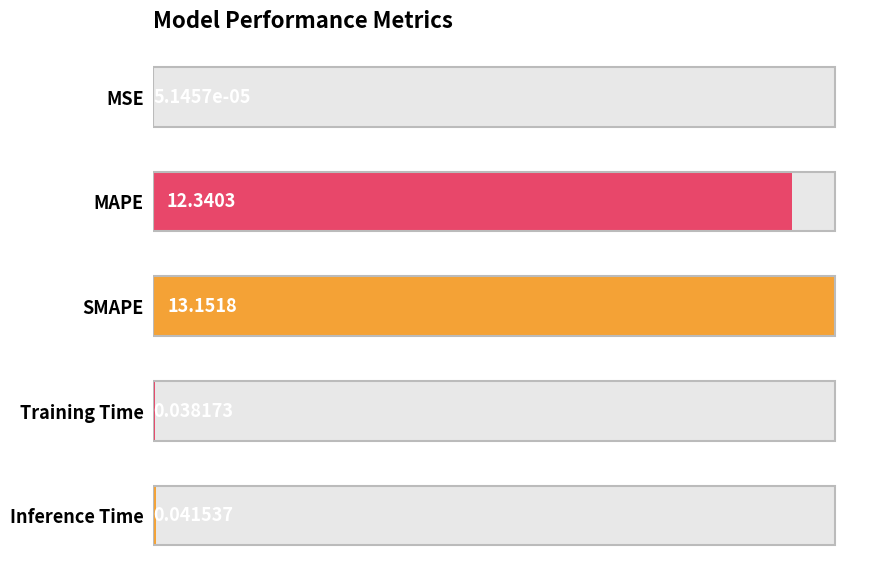

What is the sum of all values?

25.6